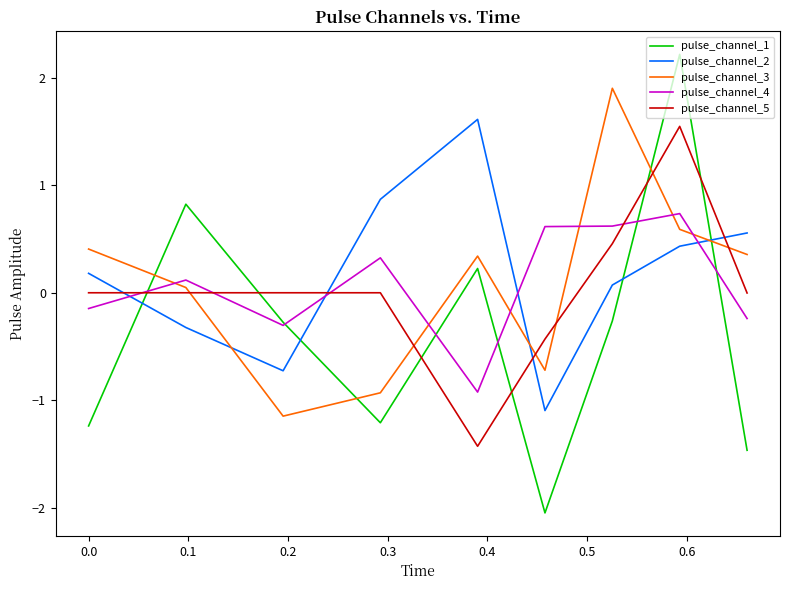

What is the greatest value displayed?

2.2